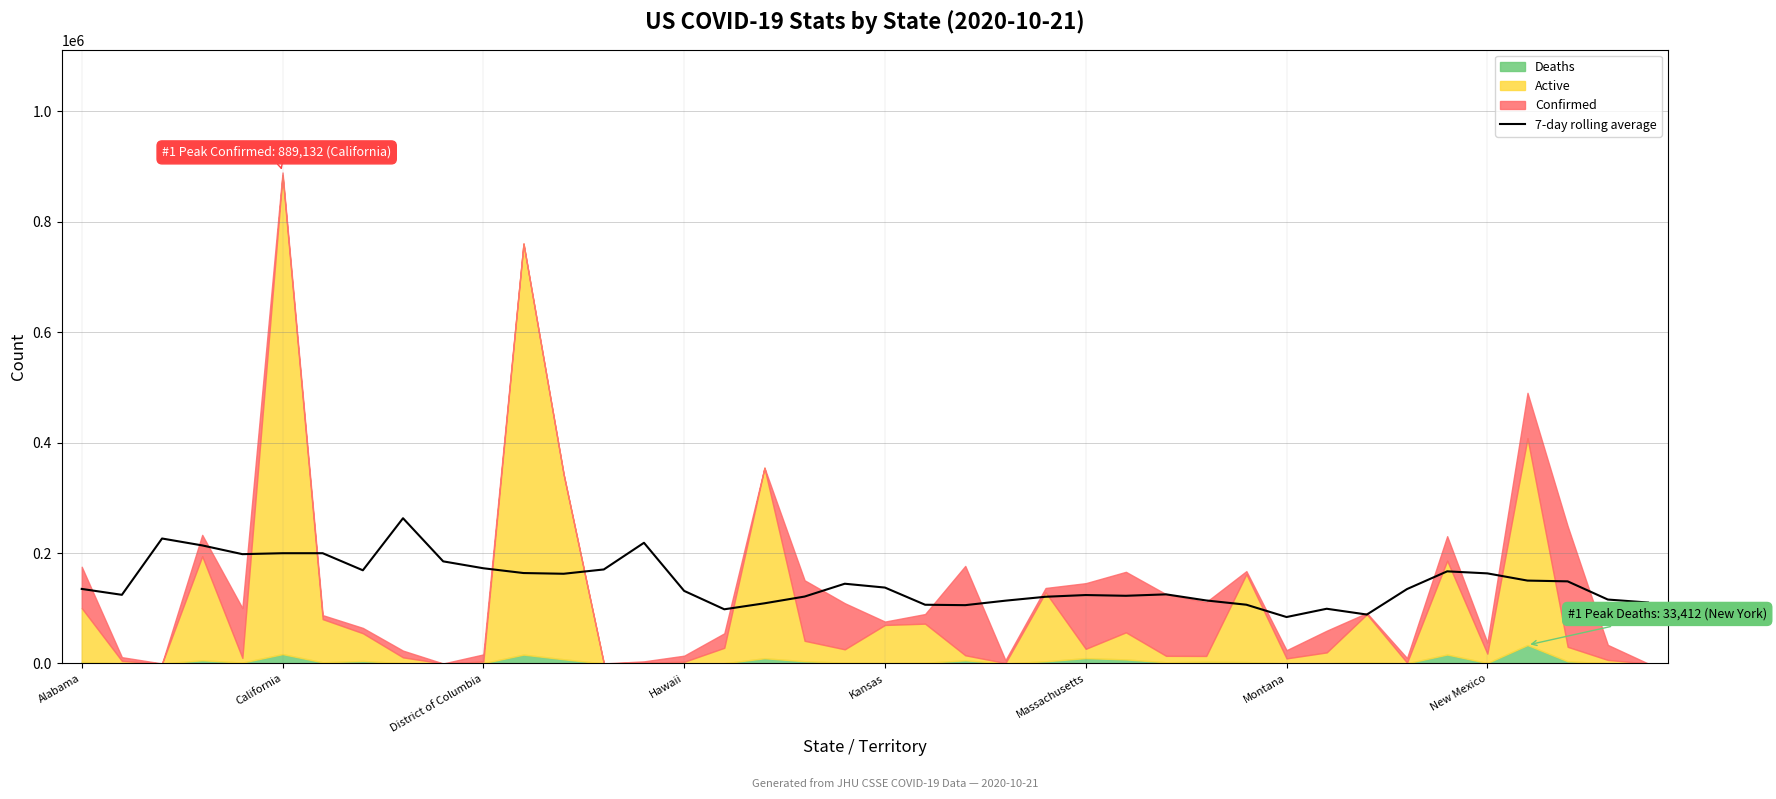

True or false: there are more than 0 points higher than both neighbors.

True